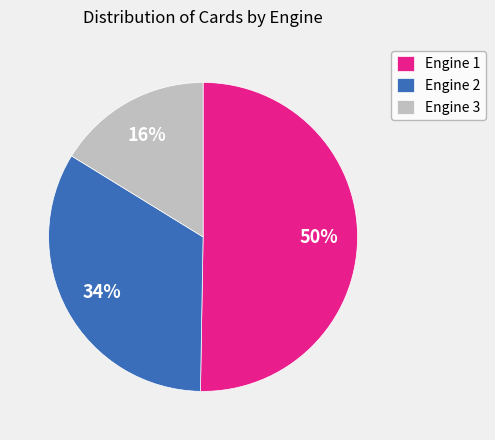

Combined, do Engine 1 and Engine 2 account for over 50%?

Yes